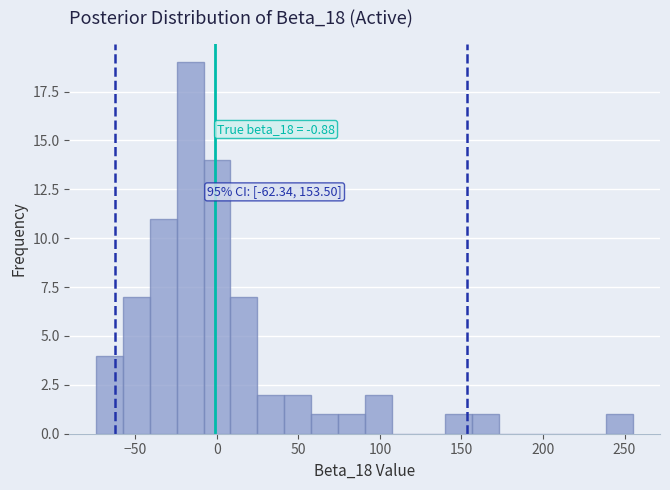

Around what value on the x-axis is the tallest bar? Give the approximate position of its centre, as read against the axis.

-15